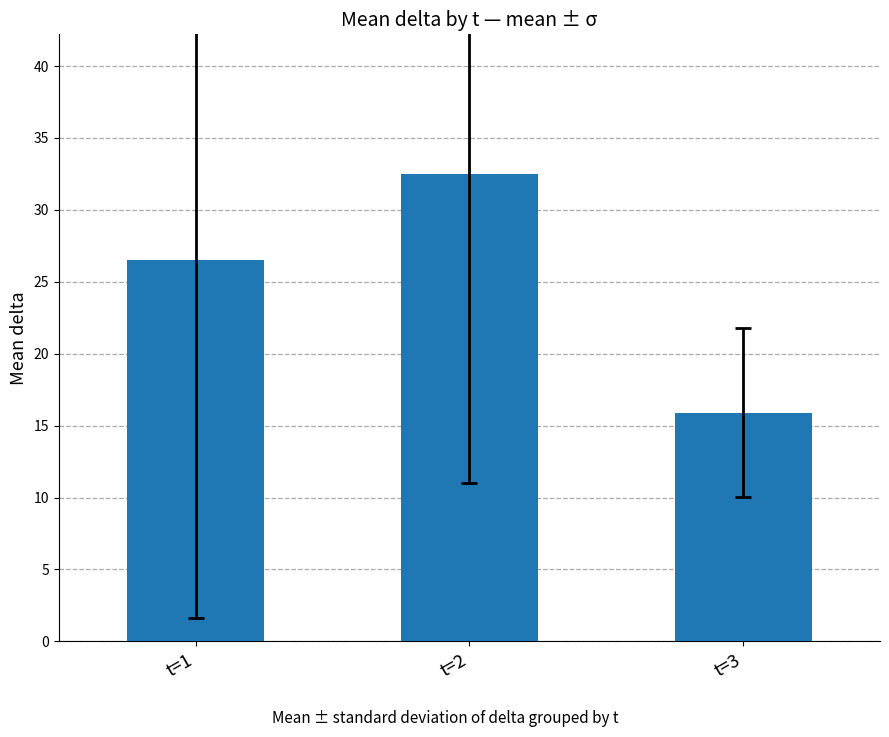

Count the number of data series in this chart.

1